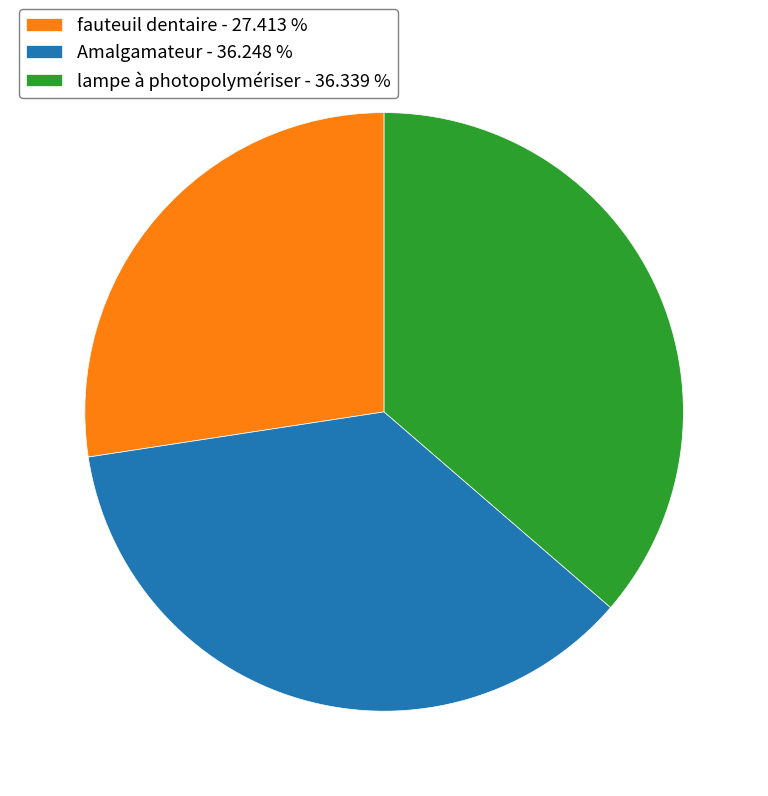

Which has a higher value, Amalgamateur - 36.248 % or fauteuil dentaire - 27.413 %?

Amalgamateur - 36.248 %